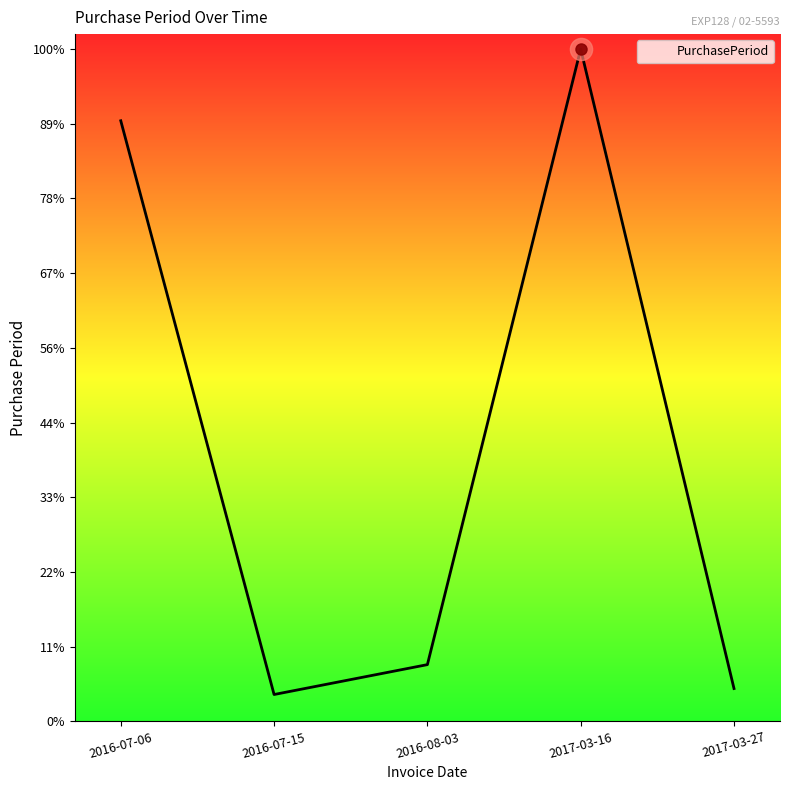

How many points are lower than both their immediate neighbors (excluding endpoints)?

1